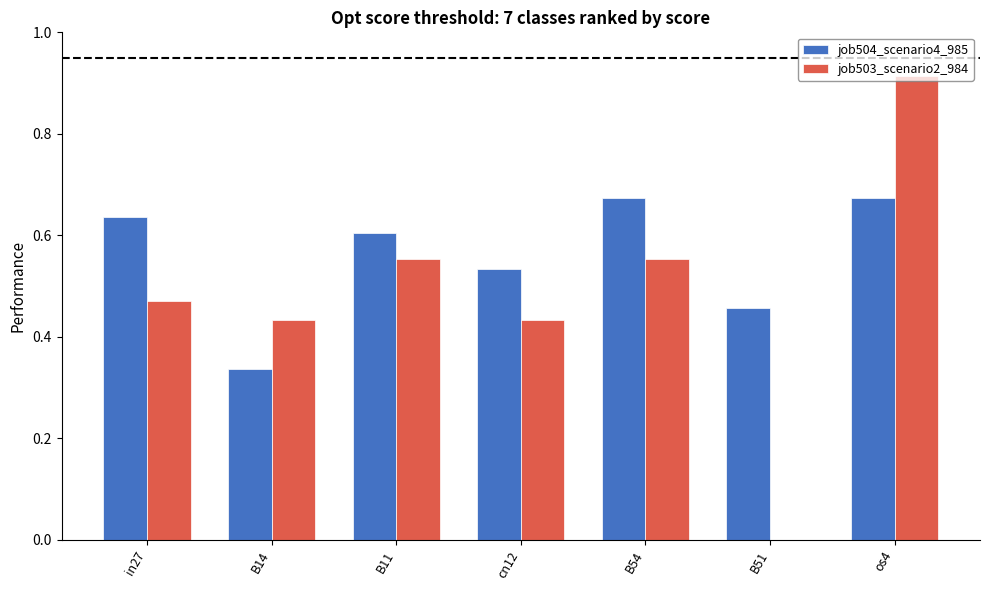

Which category has the highest value in the job503_scenario2_984 series?

os4